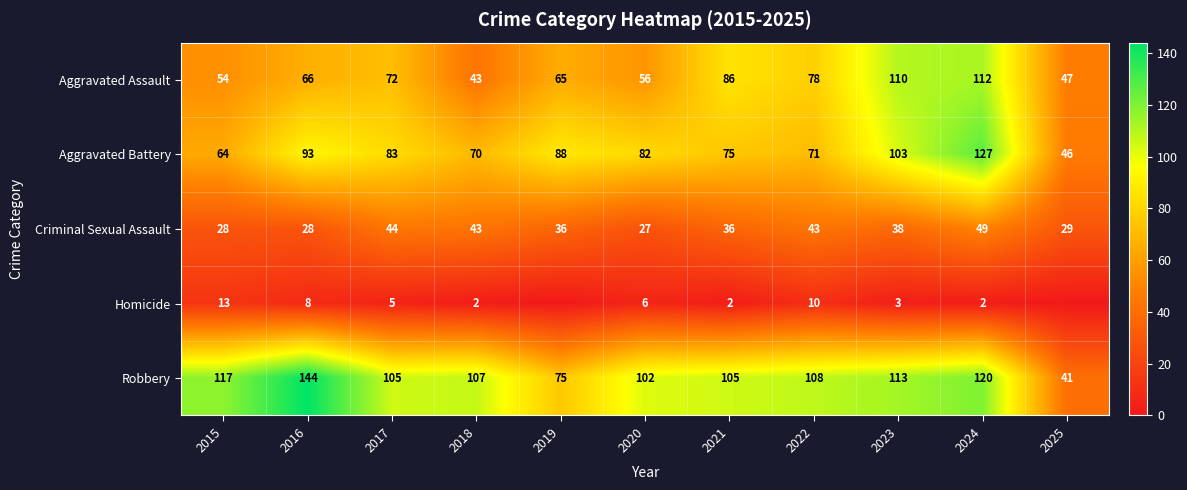

At which category does the chart reach its minimum across all series?

2019